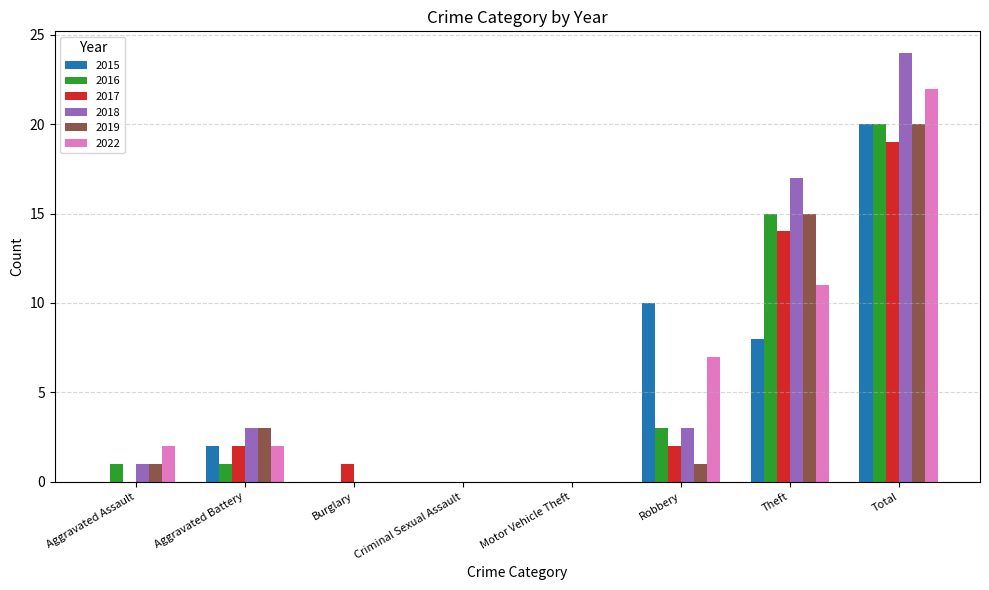

Which series changed the most between Aggravated Assault and Total?

2018